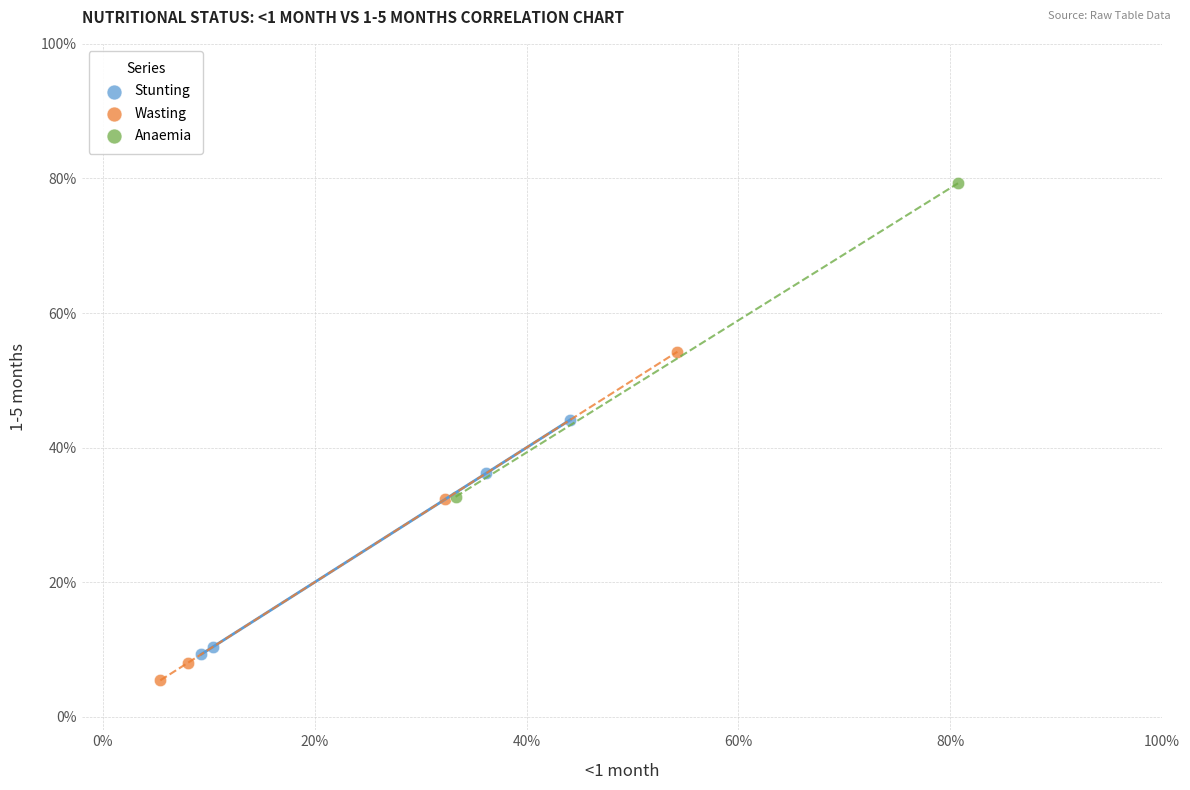

What are all the series names shown in the legend?

Stunting, Wasting, Anaemia